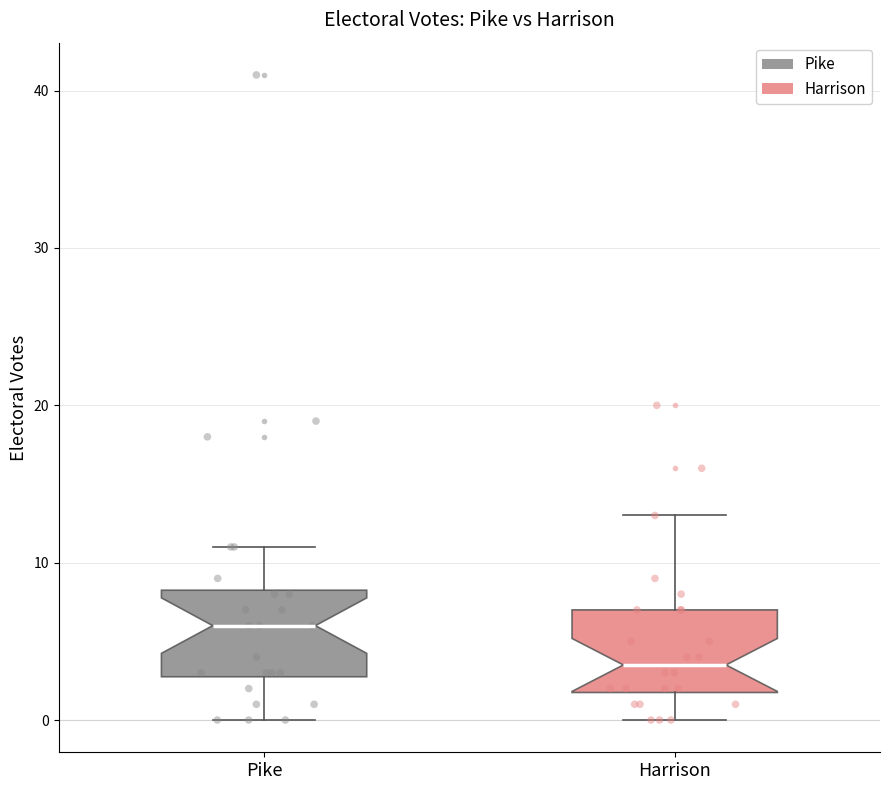

Reading left to right, transcribe this box plot: for each box, give where its median line is, the range the box spans, and where its two whiskers end, as read against the y-axis. The values are not printed on the chart, so give them approximately, as read against the axis.

Pike: median 6, box 3 to 8, whiskers 0 to 11
Harrison: median 4, box 2 to 7, whiskers 0 to 13